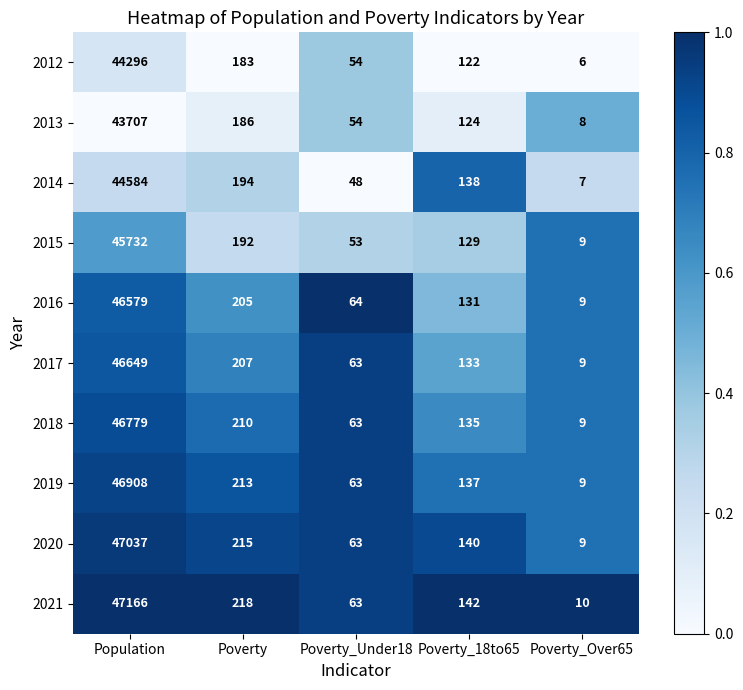

What is the difference between the highest and lowest values at Poverty_18to65?

20